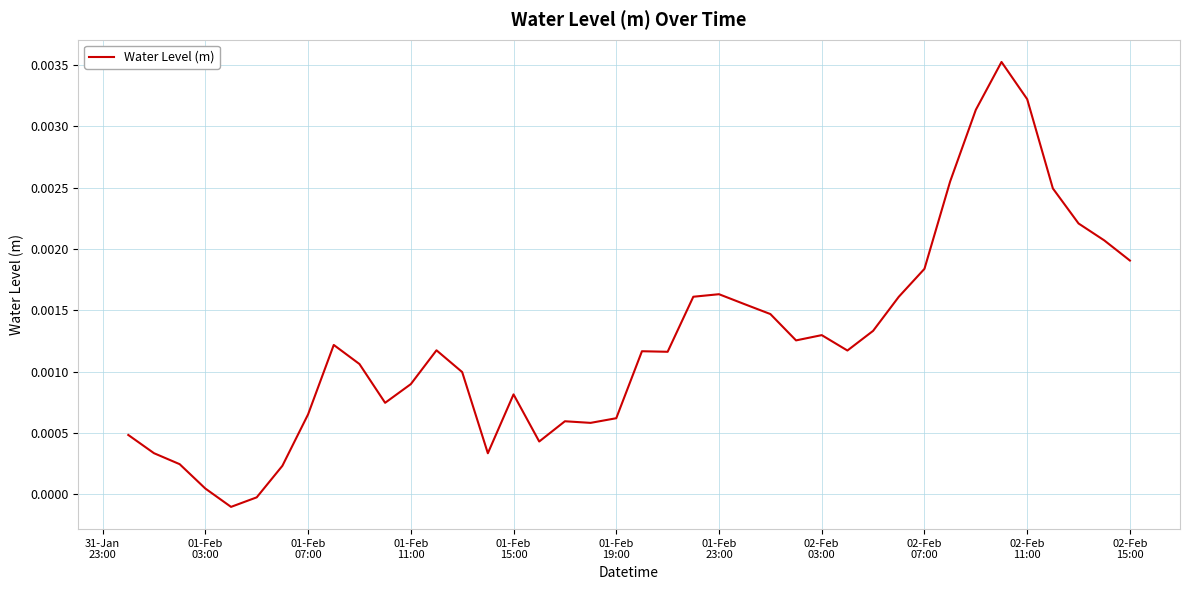

How many positive values are there?

38